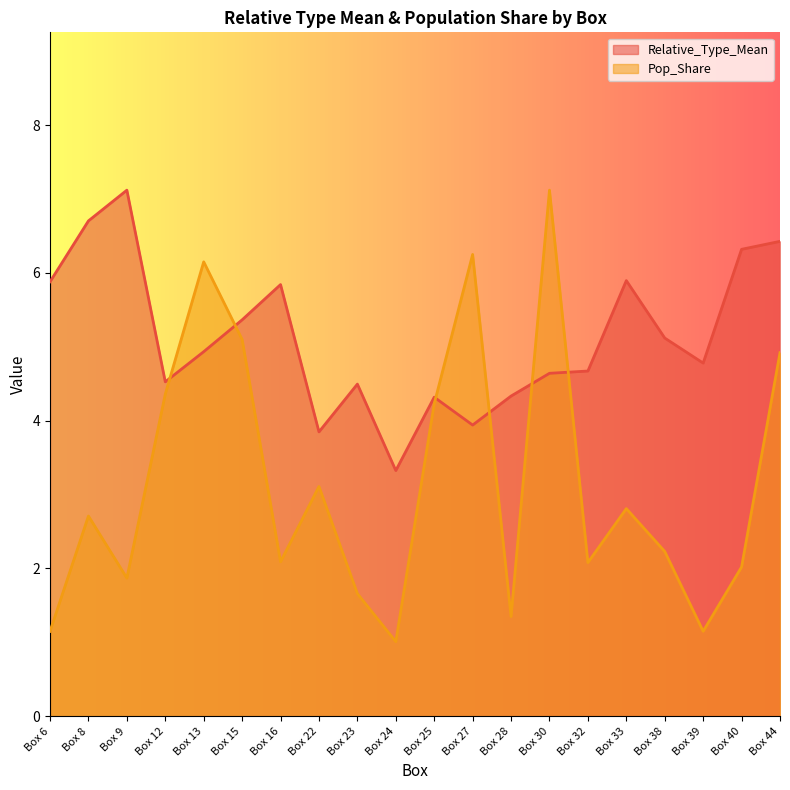

What is the difference between the second highest and minimum values in the Relative_Type_Mean series?

3.4